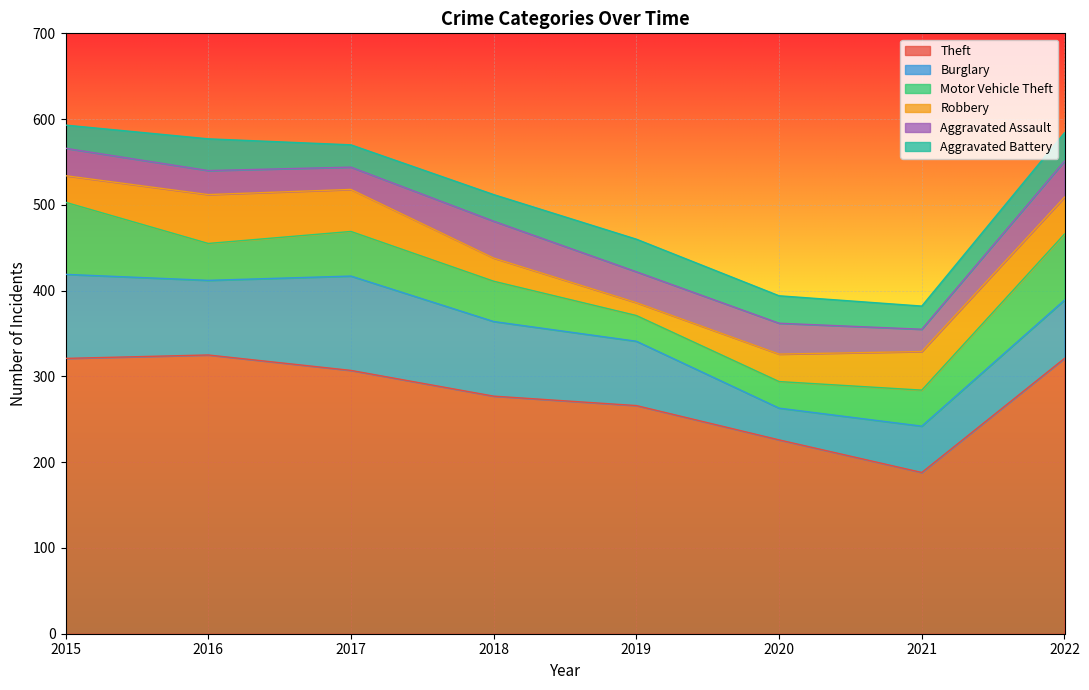

Does the chart display data point markers on the line(s)?

No